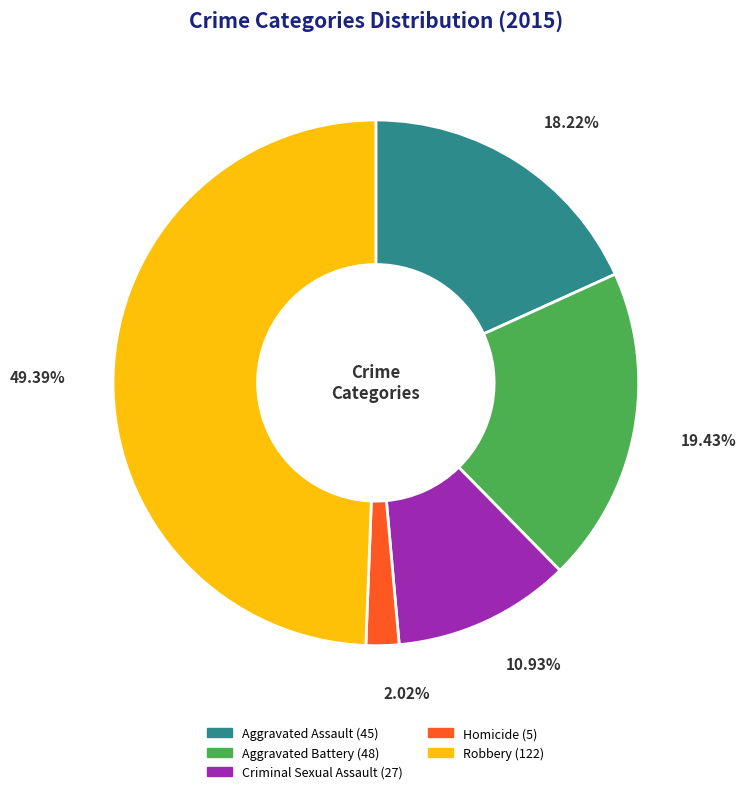

True or false: Aggravated Battery accounts for 7% of the total.

False